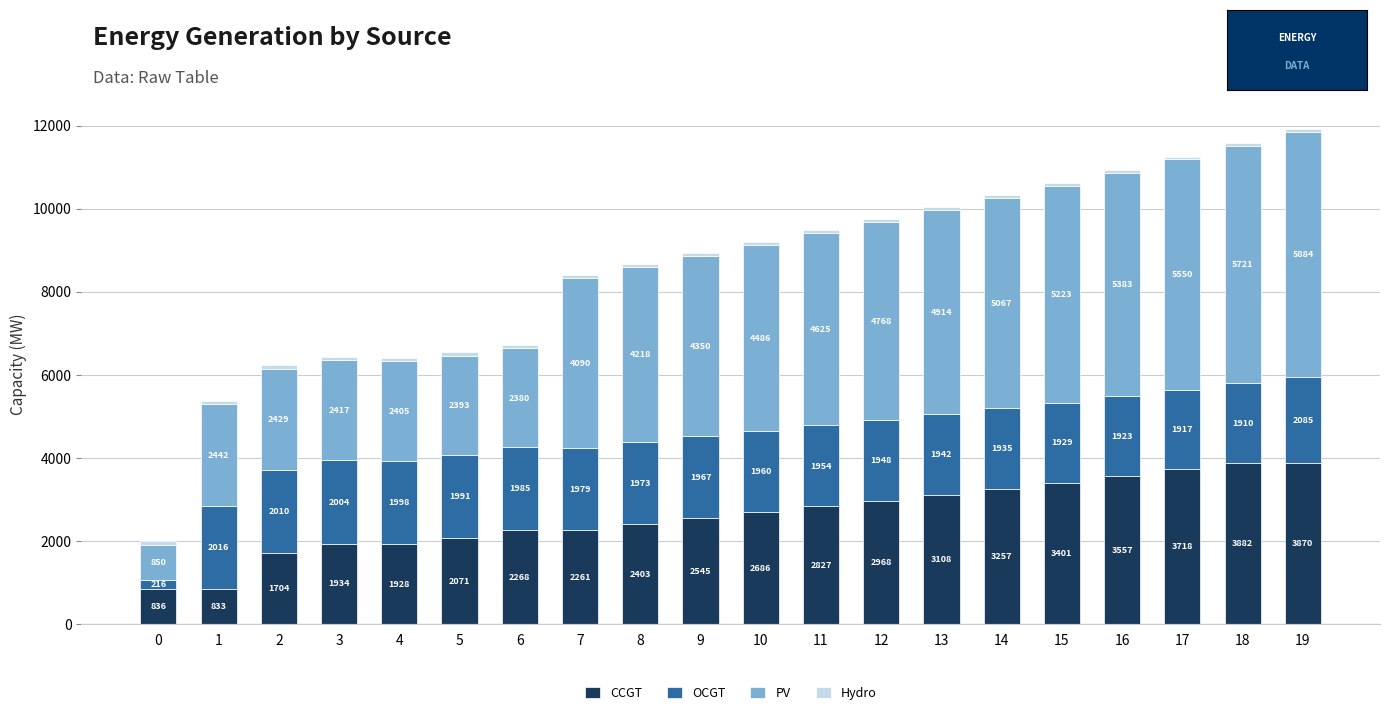

True or false: CCGT has a value of 5682 at 14.

False